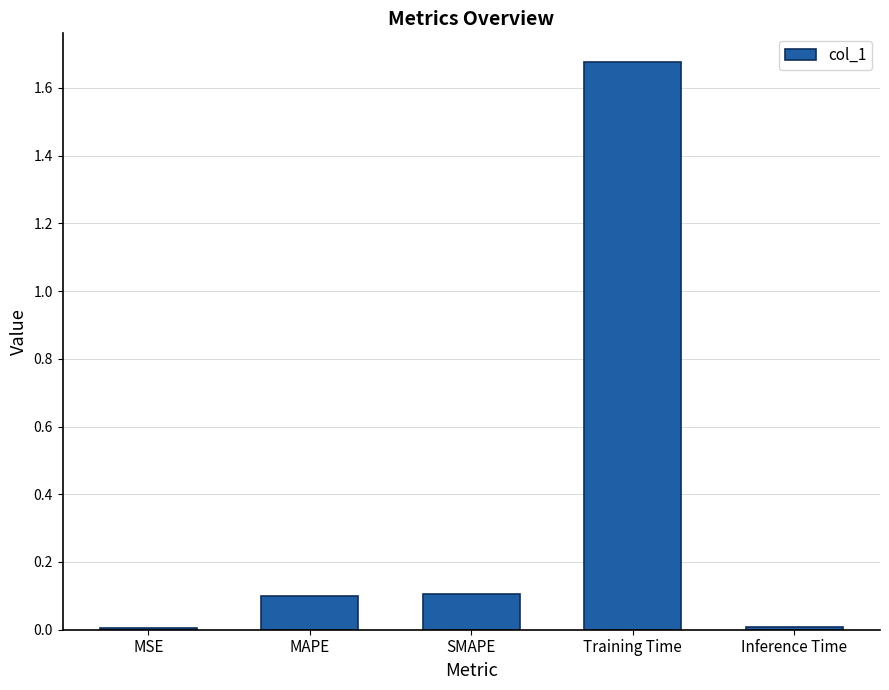

Which label corresponds to the largest value in the chart?

Training Time